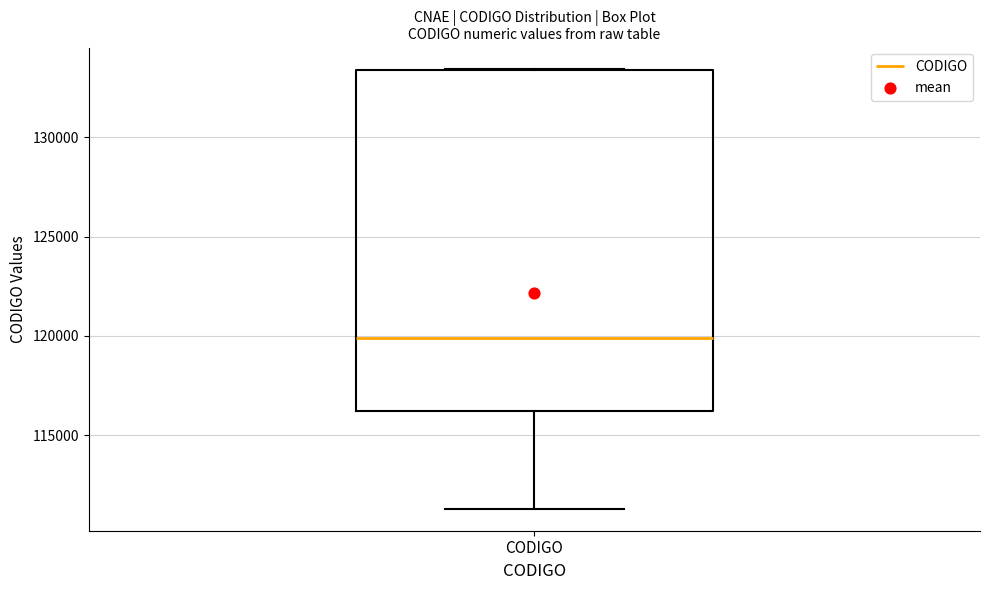

Where does the median line of the box for CODIGO sit on the y-axis? The values are not printed on the chart, so give them approximately, as read against the axis.

120000